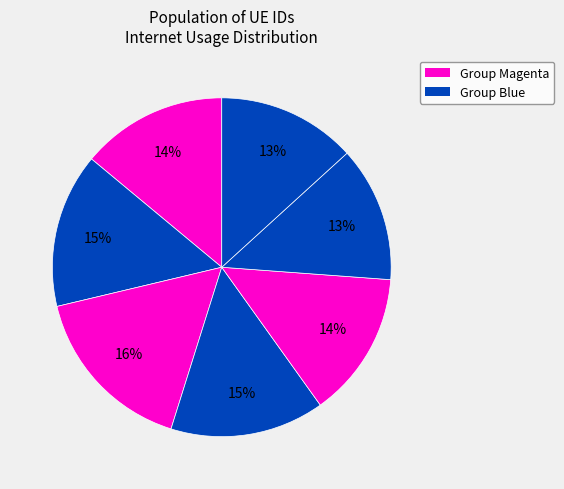

Count the number of slices in the pie.

7